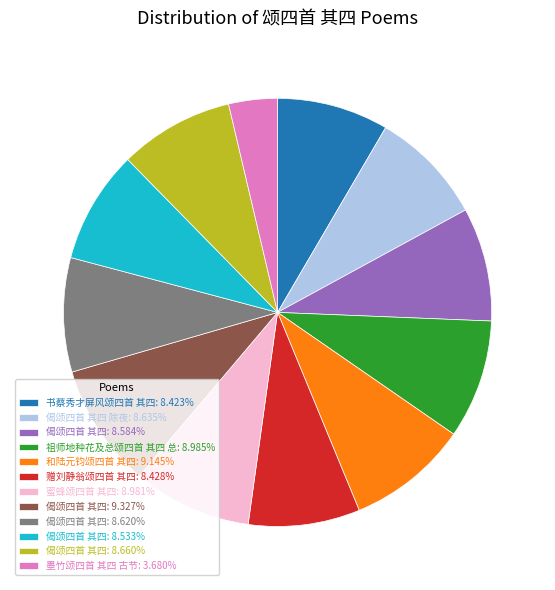

Do 偈颂四首 其四: 8.660% and 赠刘静翁颂四首 其四: 8.428% together represent more than half of the pie?

No